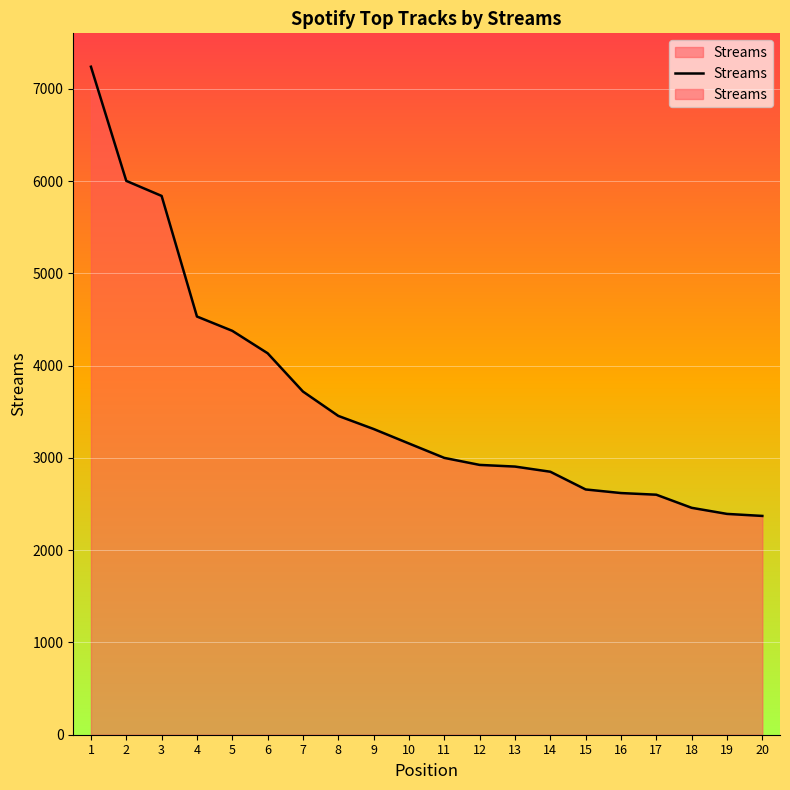

List the labels in order of value, smallest first.

20, 19, 18, 17, 16, 15, 14, 13, 12, 11, 10, 9, 8, 7, 6, 5, 4, 3, 2, 1